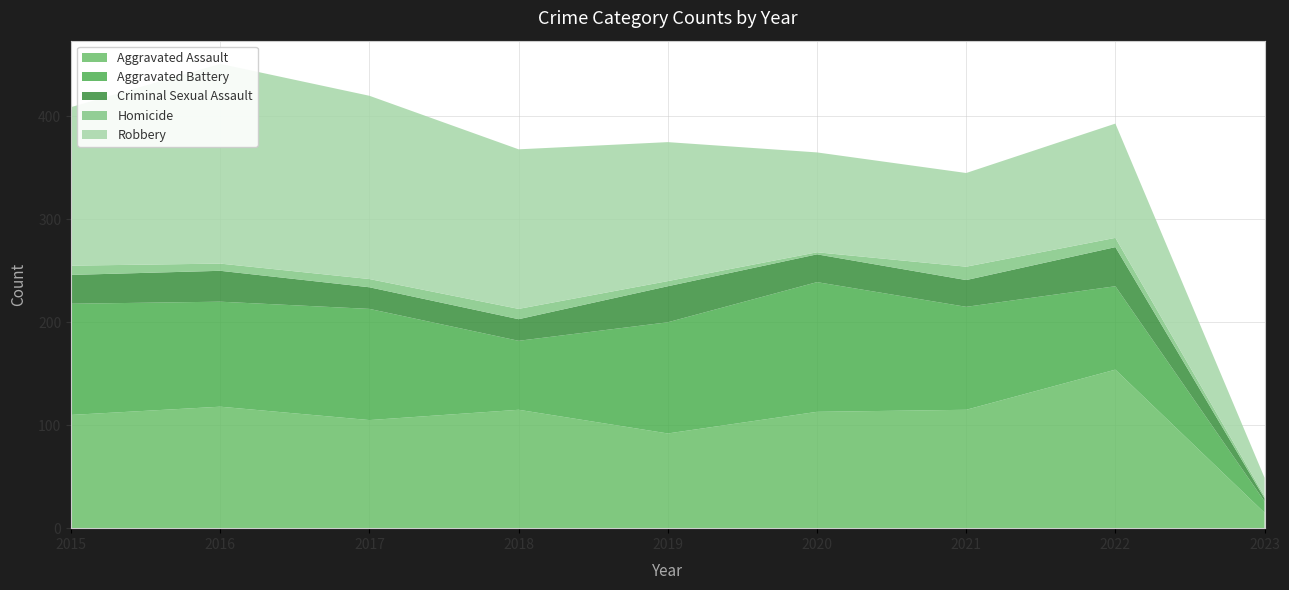

Reading left to right, what are all the values shown in this chart?

Aggravated Assault: 110	118	105	115	92	113	115	154	15
Aggravated Battery: 108	102	108	67	108	126	100	81	11
Criminal Sexual Assault: 28	30	21	21	35	27	26	38	3
Homicide: 9	7	8	10	5	2	13	9	2
Robbery: 154	194	178	155	135	97	91	111	18